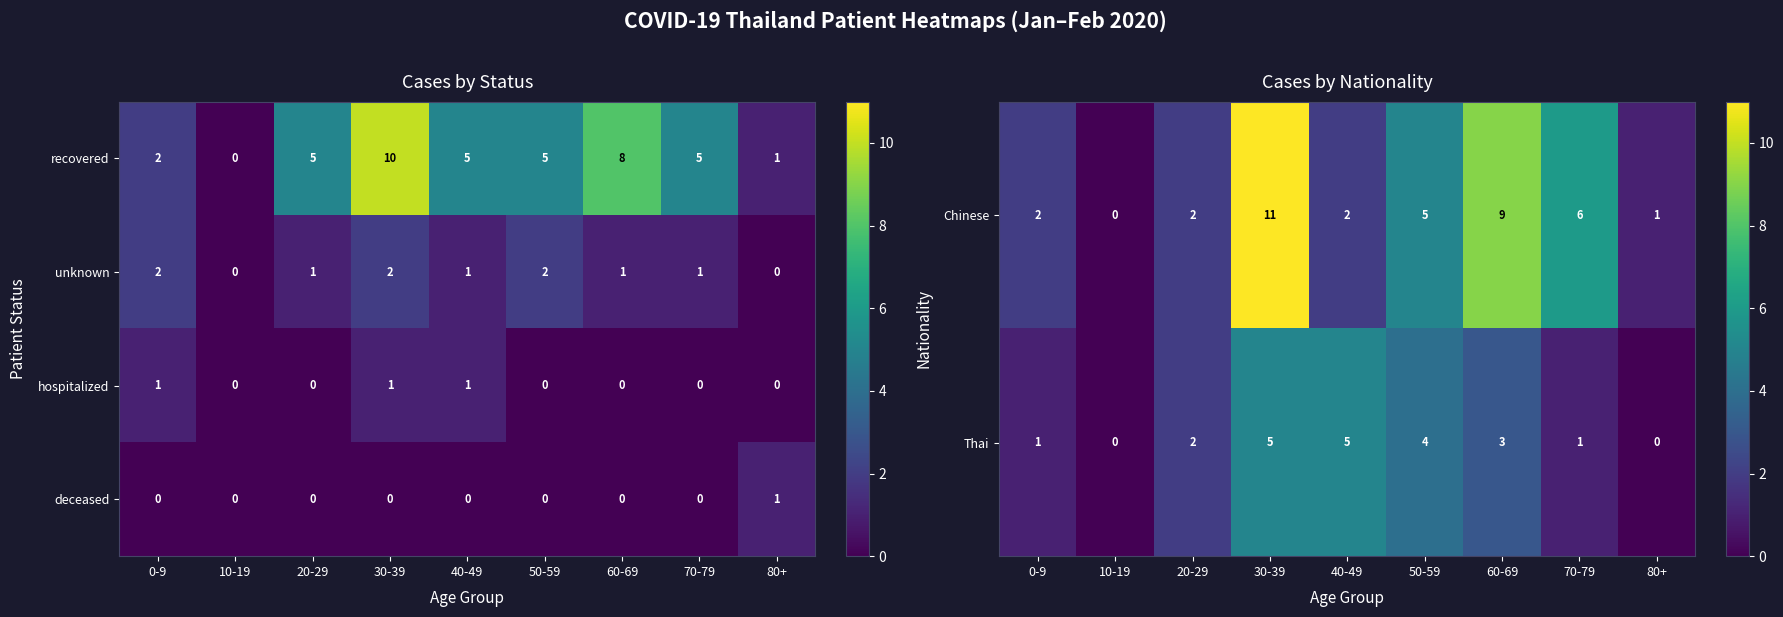

What is the difference between the second highest and second lowest values in the Thai series?

5